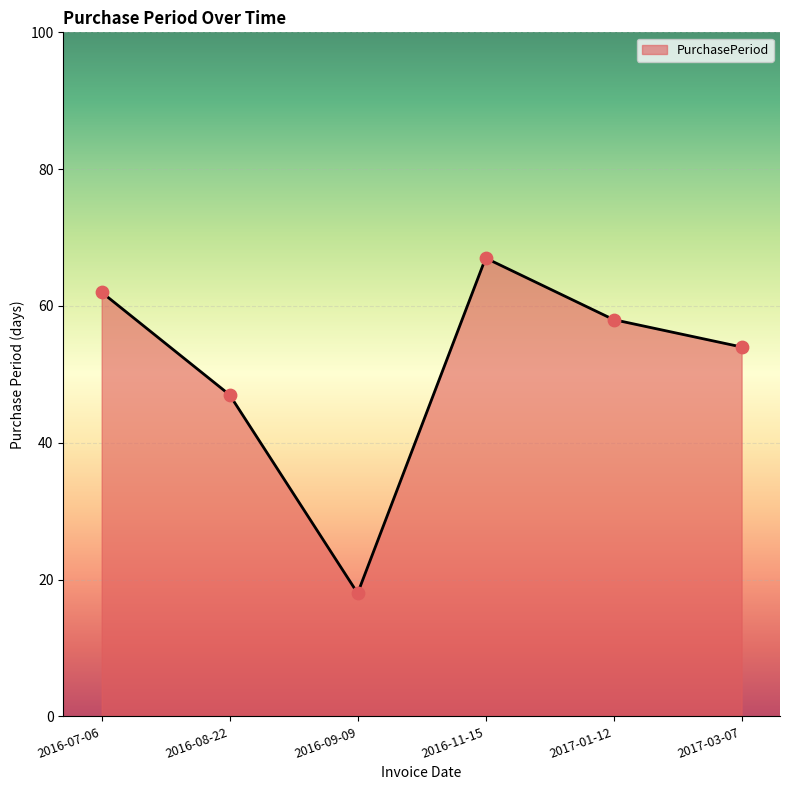

Between 2016-09-09 and 2016-07-06, which is larger?

2016-07-06